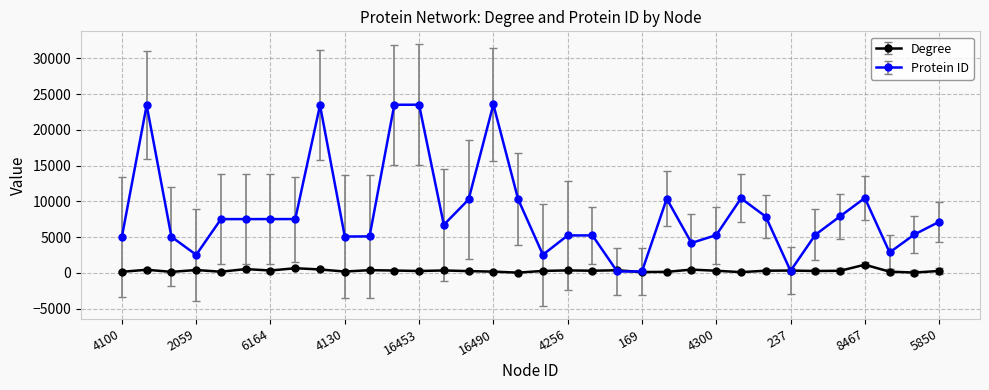

What are all the series names shown in the legend?

Degree, Protein ID